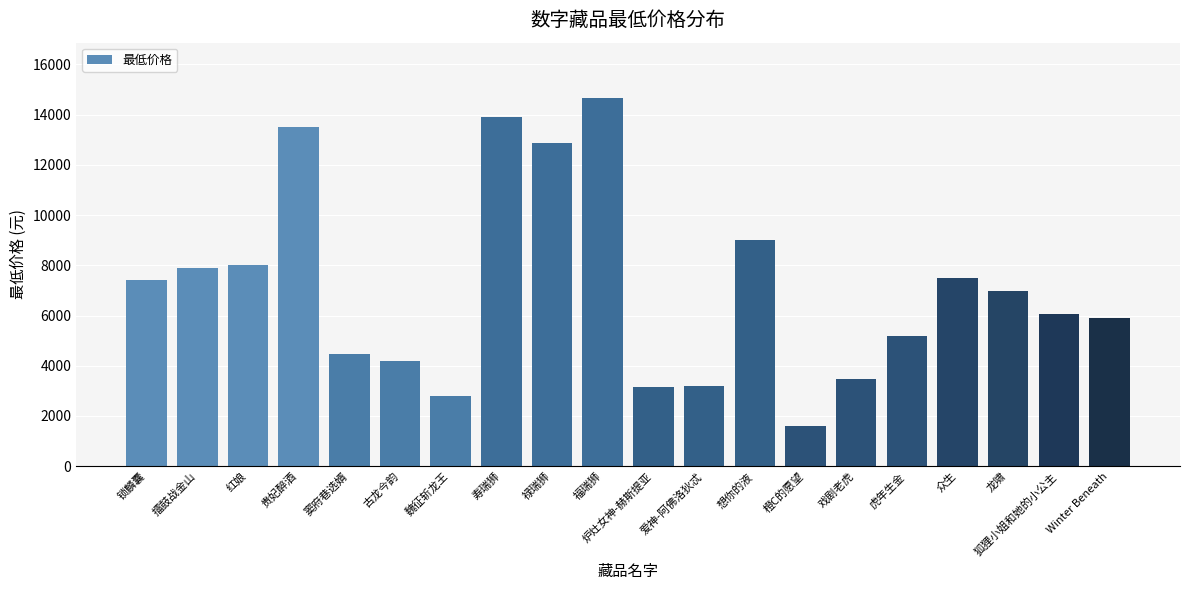

Which category has the highest value across all series?

福瑞狮